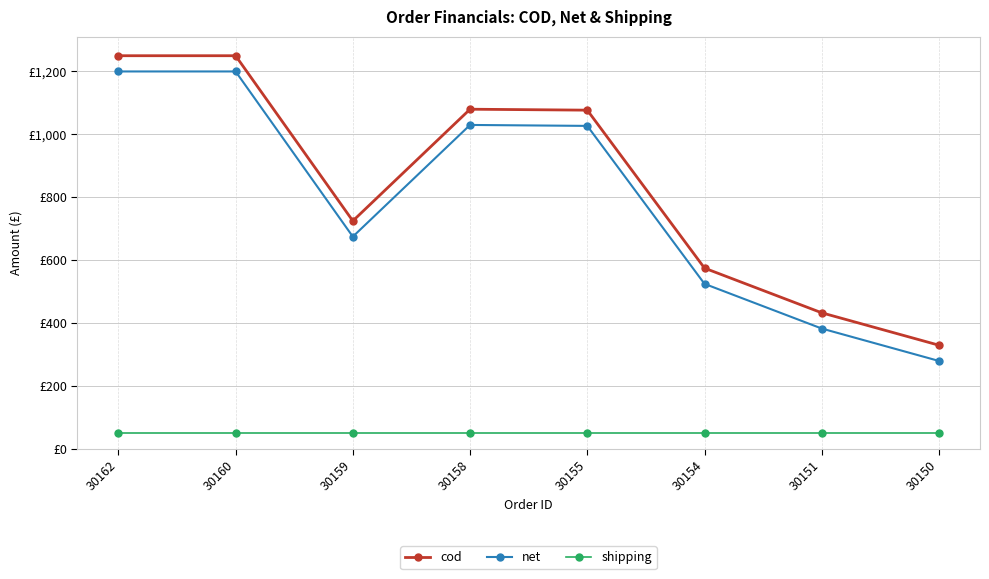

Is it true that cod equals 341 at 30154?

False